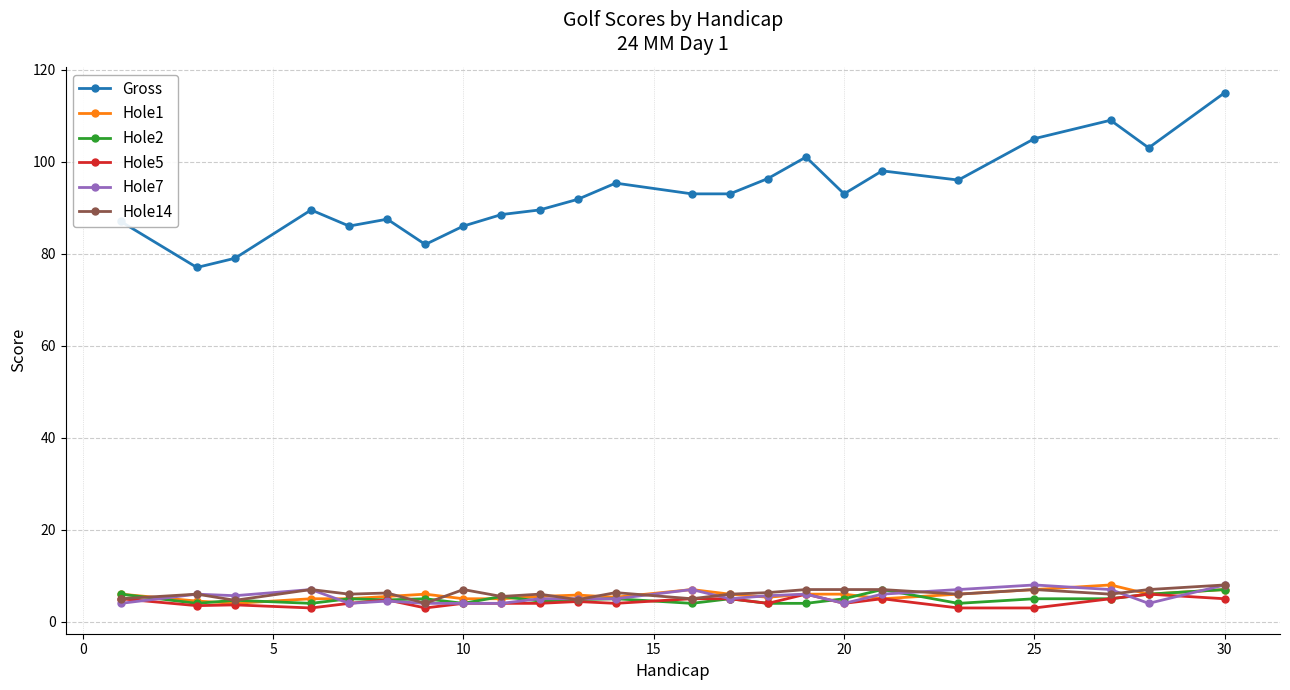

What is the value of the Hole5 point at the 1st from the left?

5.0